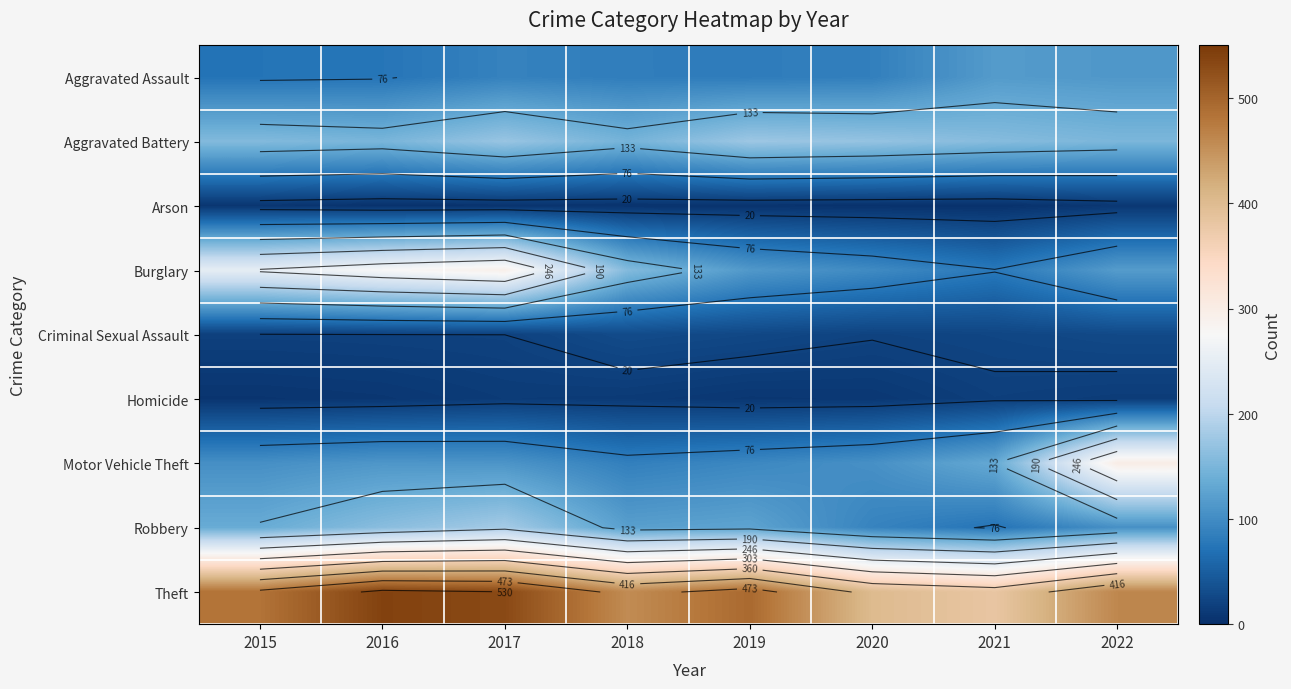

Rank the series by their maximum value, from lowest to highest.

Arson, Homicide, Criminal Sexual Assault, Aggravated Assault, Aggravated Battery, Robbery, Burglary, Motor Vehicle Theft, Theft